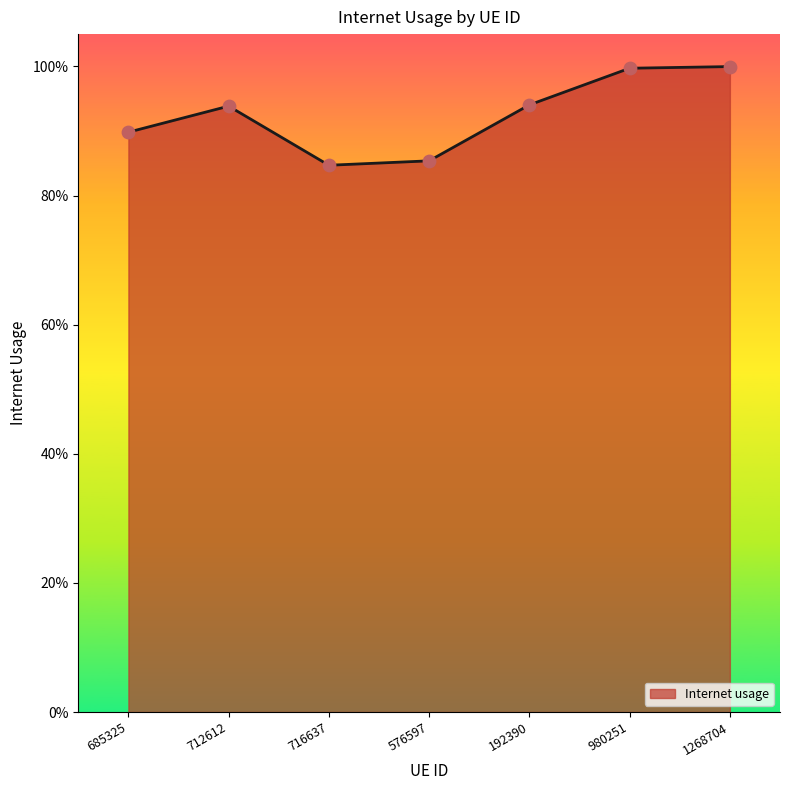

What is the change in value from 712612 to 576597?

-0.1